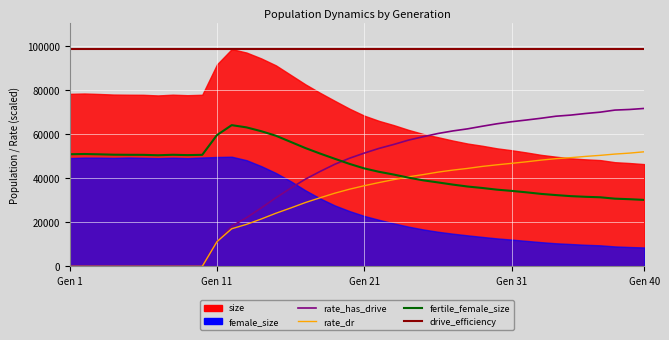

What is the maximum value for rate_has_drive?

71744.7